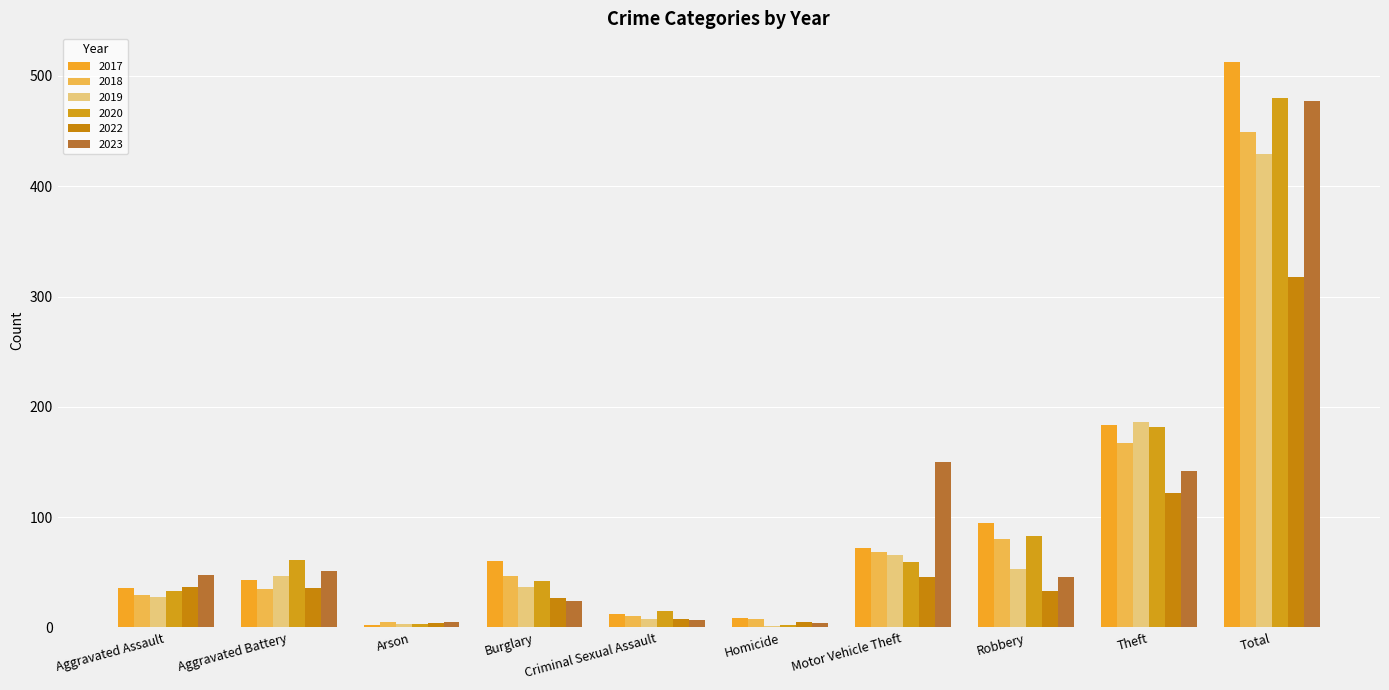

Where does the 2022 series first go above 36?

Aggravated Assault